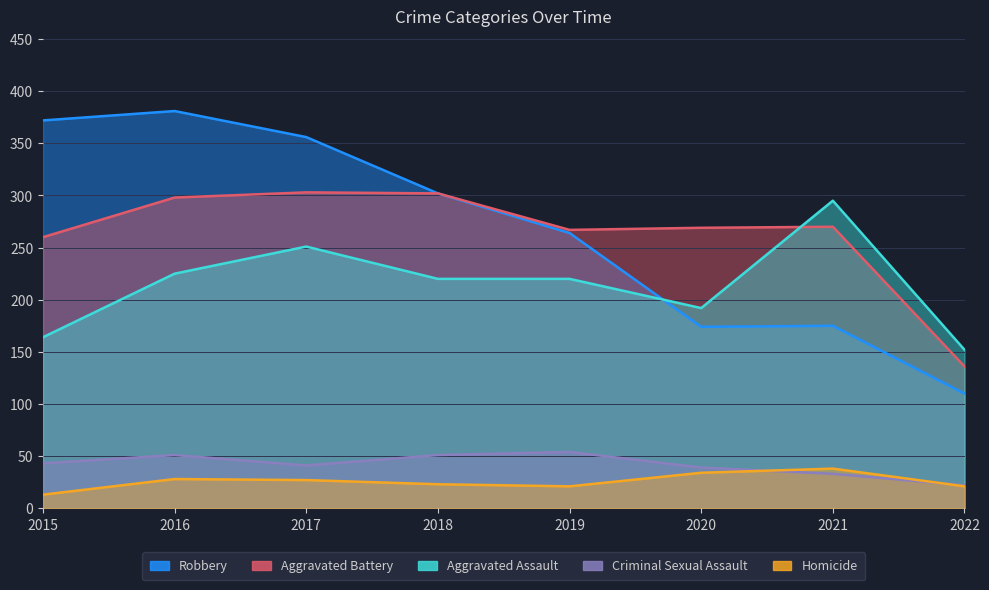

List the series in order of their peak value, lowest first.

Homicide, Criminal Sexual Assault, Aggravated Assault, Aggravated Battery, Robbery